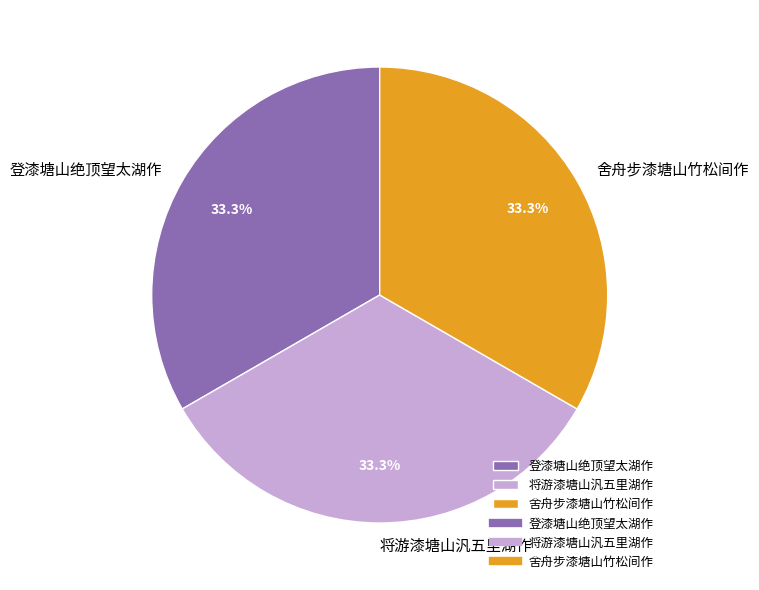

The 将游漆塘山汎五里湖作 slice represents 33% of the pie. True or false?

True